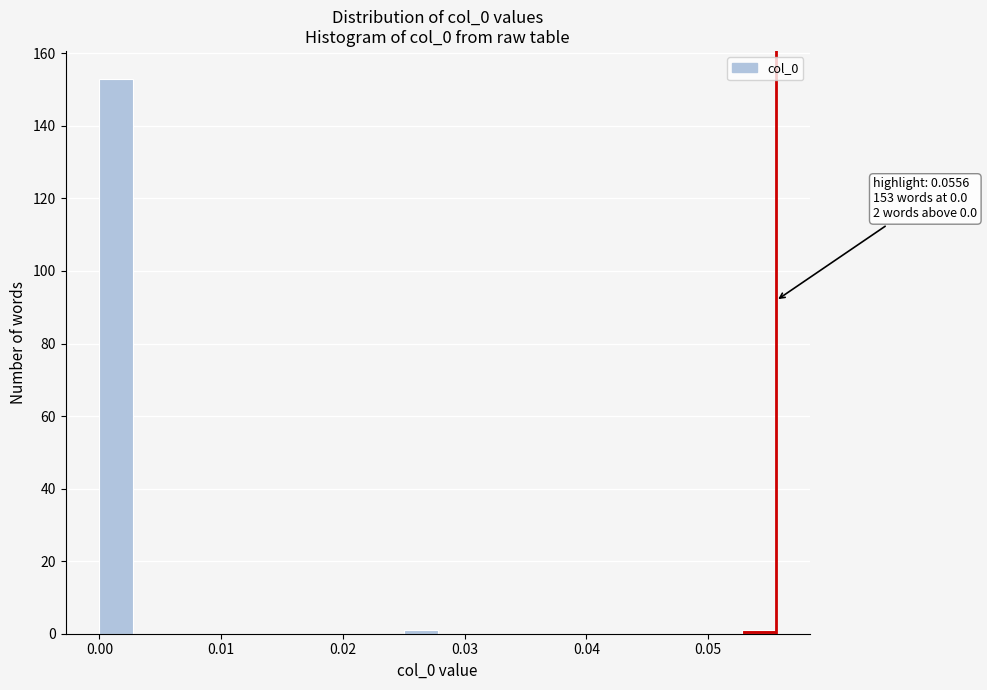

Read against the x-axis, roughly where is the centre of the tallest bar?

0.001